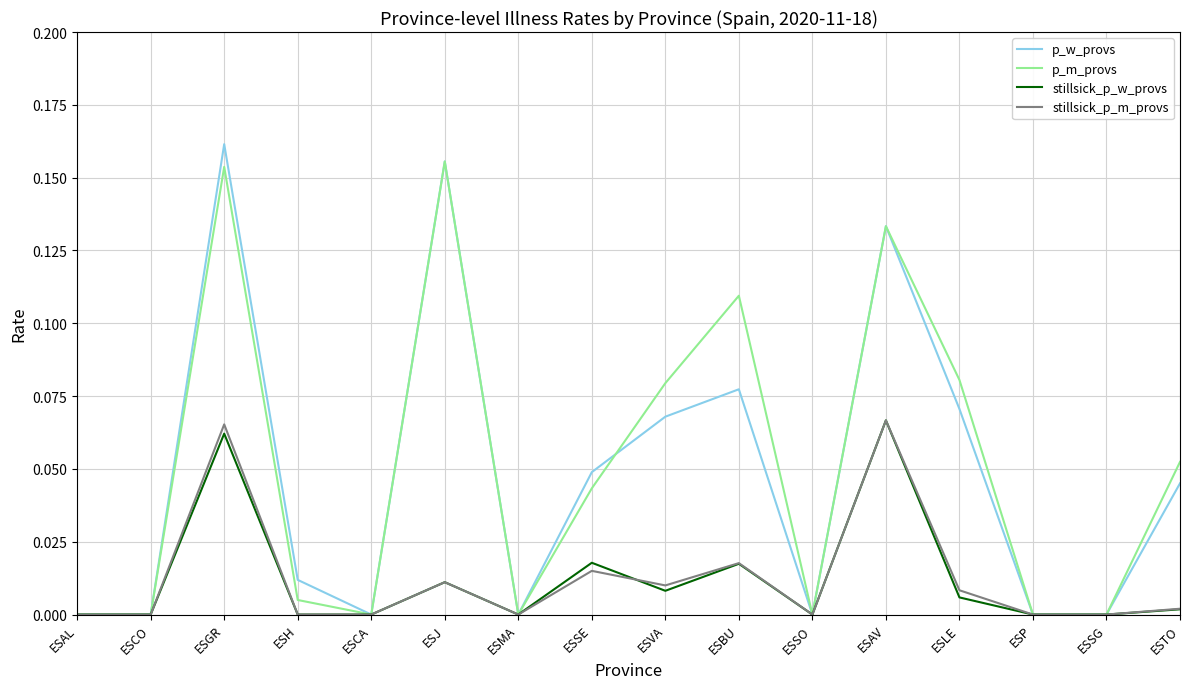

Count the number of data series in this chart.

4